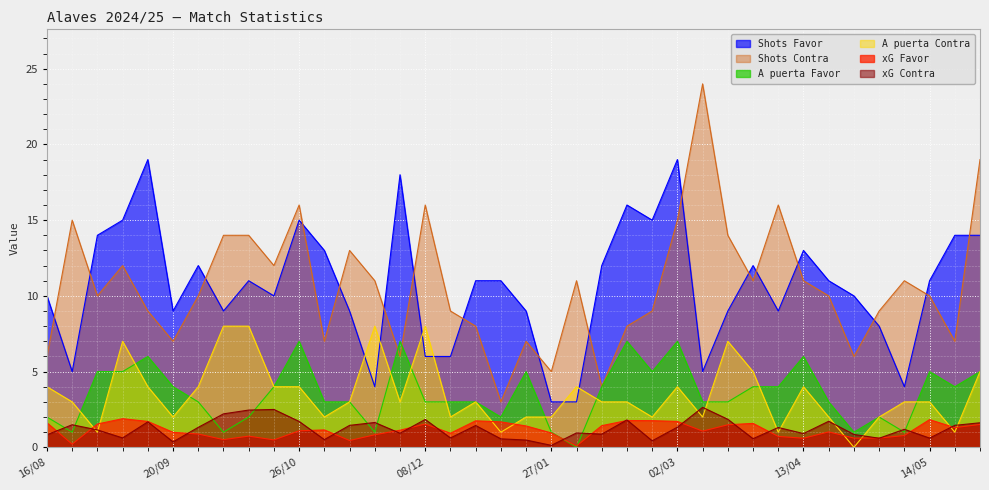

Reading left to right, what are all the values shown in this chart?

xG Favor: 1.6	0.2	1.5	1.9	1.7	1.0	0.9	0.5	0.7	0.5	1.1	1.1	0.5	0.8	1.1	1.5	0.9	1.8	1.7	1.4	0.9	0.1	1.4	1.8	1.8	1.7	1.1	1.5	1.6	0.7	0.6	1.0	0.6	0.6	0.8	1.8	1.3	1.5
xG Contra: 0.8	1.5	1.1	0.6	1.7	0.4	1.3	2.2	2.5	2.5	1.7	0.5	1.4	1.6	0.9	1.8	0.6	1.4	0.6	0.5	0.1	0.9	0.9	1.8	0.4	1.3	2.6	1.9	0.6	1.3	0.9	1.7	0.8	0.6	1.2	0.6	1.4	1.6
Shots Favor: 10.0	5.0	14.0	15.0	19.0	9.0	12.0	9.0	11.0	10.0	15.0	13.0	9.0	4.0	18.0	6.0	6.0	11.0	11.0	9.0	3.0	3.0	12.0	16.0	15.0	19.0	5.0	9.0	12.0	9.0	13.0	11.0	10.0	8.0	4.0	11.0	14.0	14.0
Shots Contra: 6.0	15.0	10.0	12.0	9.0	7.0	10.0	14.0	14.0	12.0	16.0	7.0	13.0	11.0	6.0	16.0	9.0	8.0	3.0	7.0	5.0	11.0	4.0	8.0	9.0	15.0	24.0	14.0	11.0	16.0	11.0	10.0	6.0	9.0	11.0	10.0	7.0	19.0
A puerta Favor: 2.0	1.0	5.0	5.0	6.0	4.0	3.0	1.0	2.0	4.0	7.0	3.0	3.0	1.0	7.0	3.0	3.0	3.0	2.0	5.0	1.0	0.0	4.0	7.0	5.0	7.0	3.0	3.0	4.0	4.0	6.0	3.0	1.0	2.0	1.0	5.0	4.0	5.0
A puerta Contra: 4.0	3.0	1.0	7.0	4.0	2.0	4.0	8.0	8.0	4.0	4.0	2.0	3.0	8.0	3.0	8.0	2.0	3.0	1.0	2.0	2.0	4.0	3.0	3.0	2.0	4.0	2.0	7.0	5.0	1.0	4.0	2.0	0.0	2.0	3.0	3.0	1.0	5.0